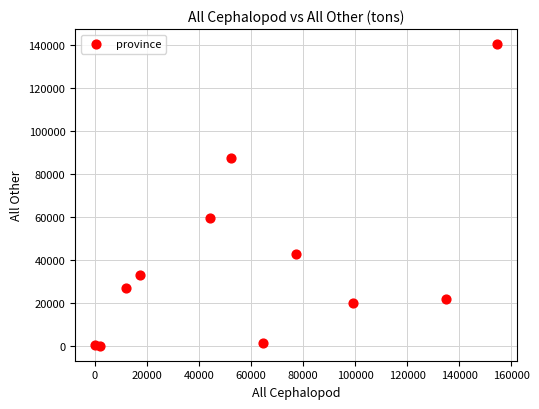

What Y value in the scatter plot is closest to 70159?

59486